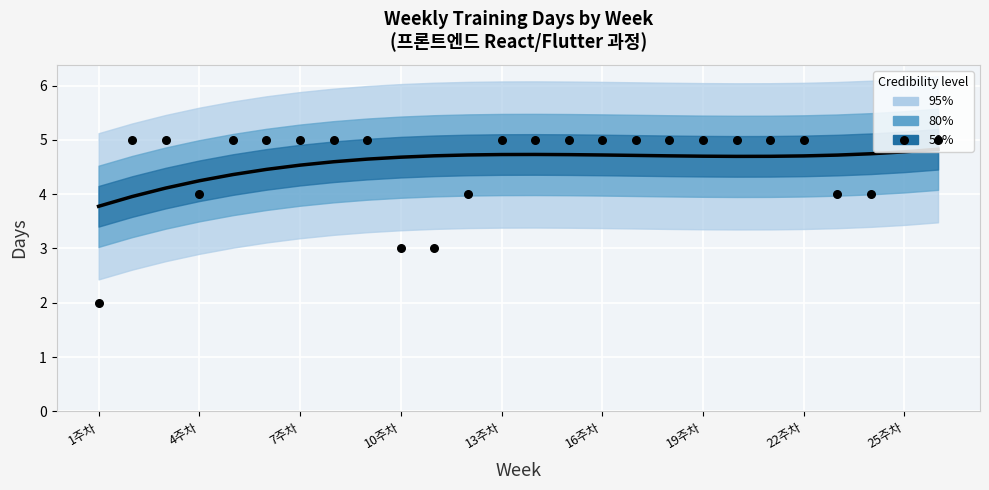

What is the total value across all series at 25주차?

9.6